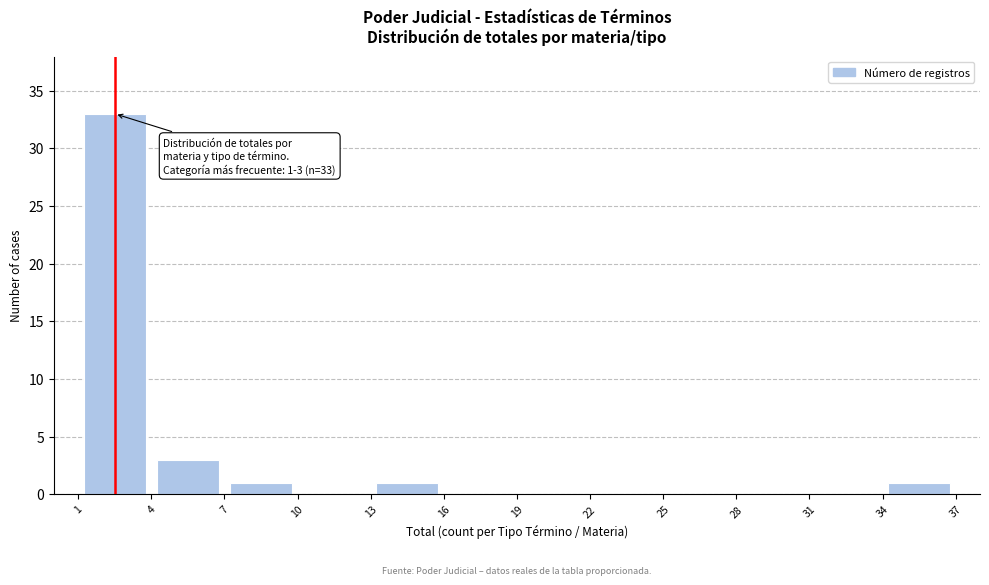

Over which range of the x-axis is the bar tallest?

1 to 4